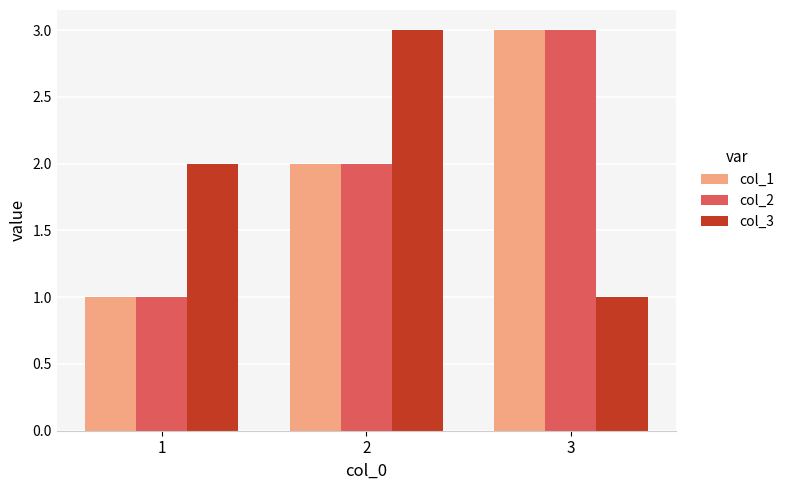

What is the spread (max minus min) of values at 3?

2